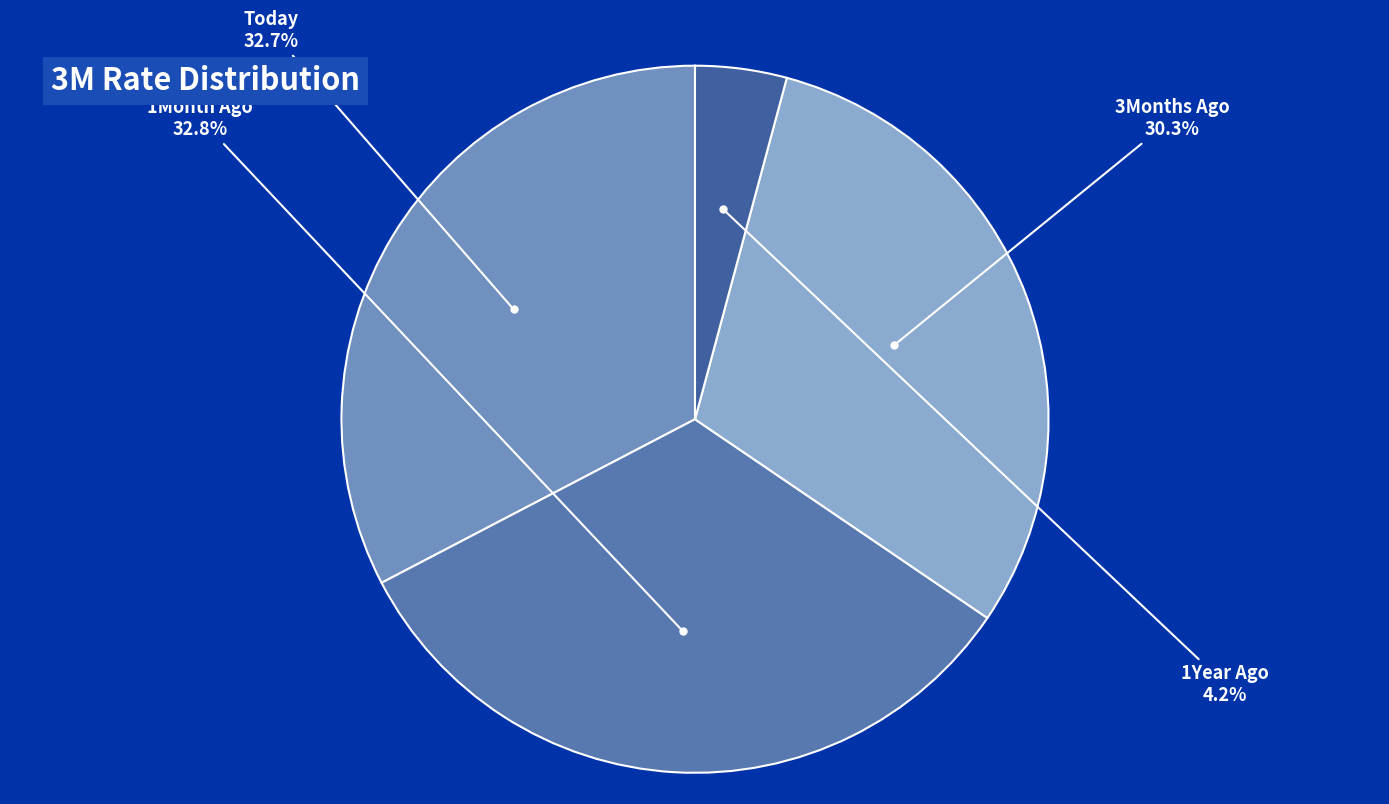

Does Today account for over 50% of the chart?

No